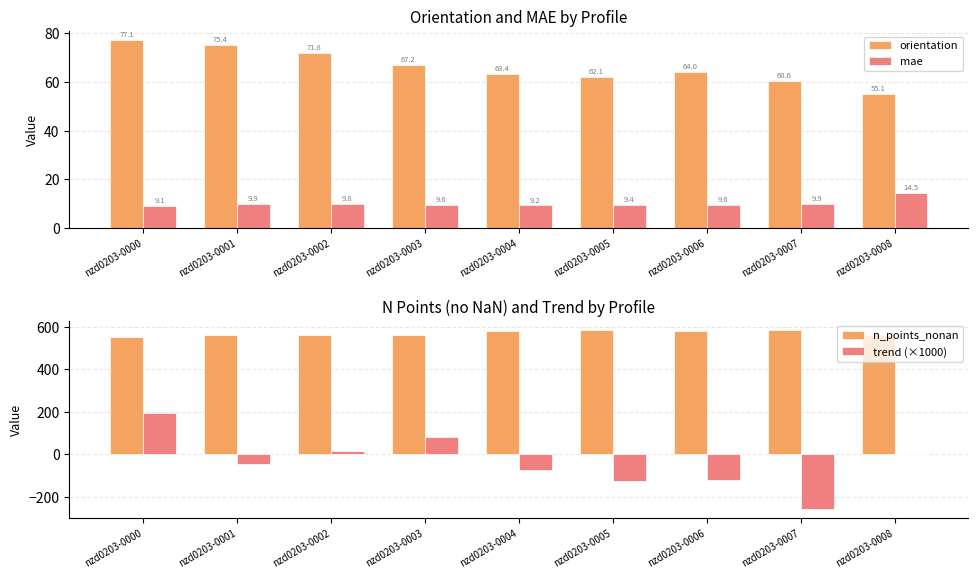

List the series in order of their peak value, lowest first.

mae, orientation, trend (×1000), n_points_nonan